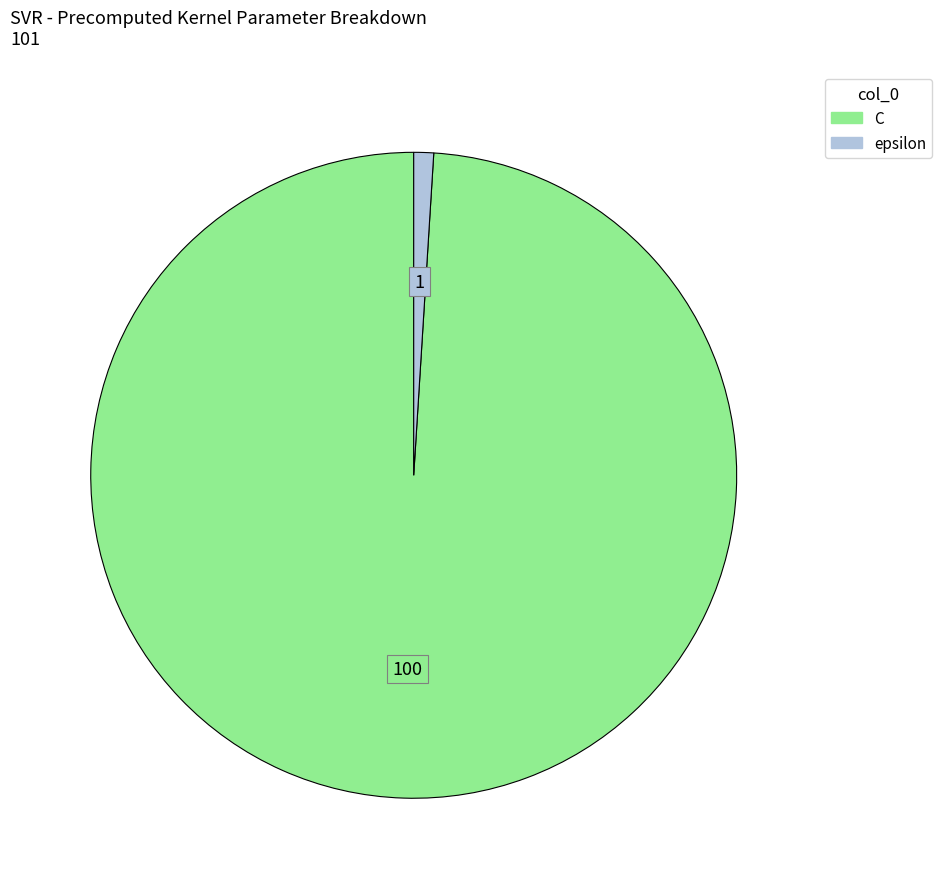

What is the majority slice?

C